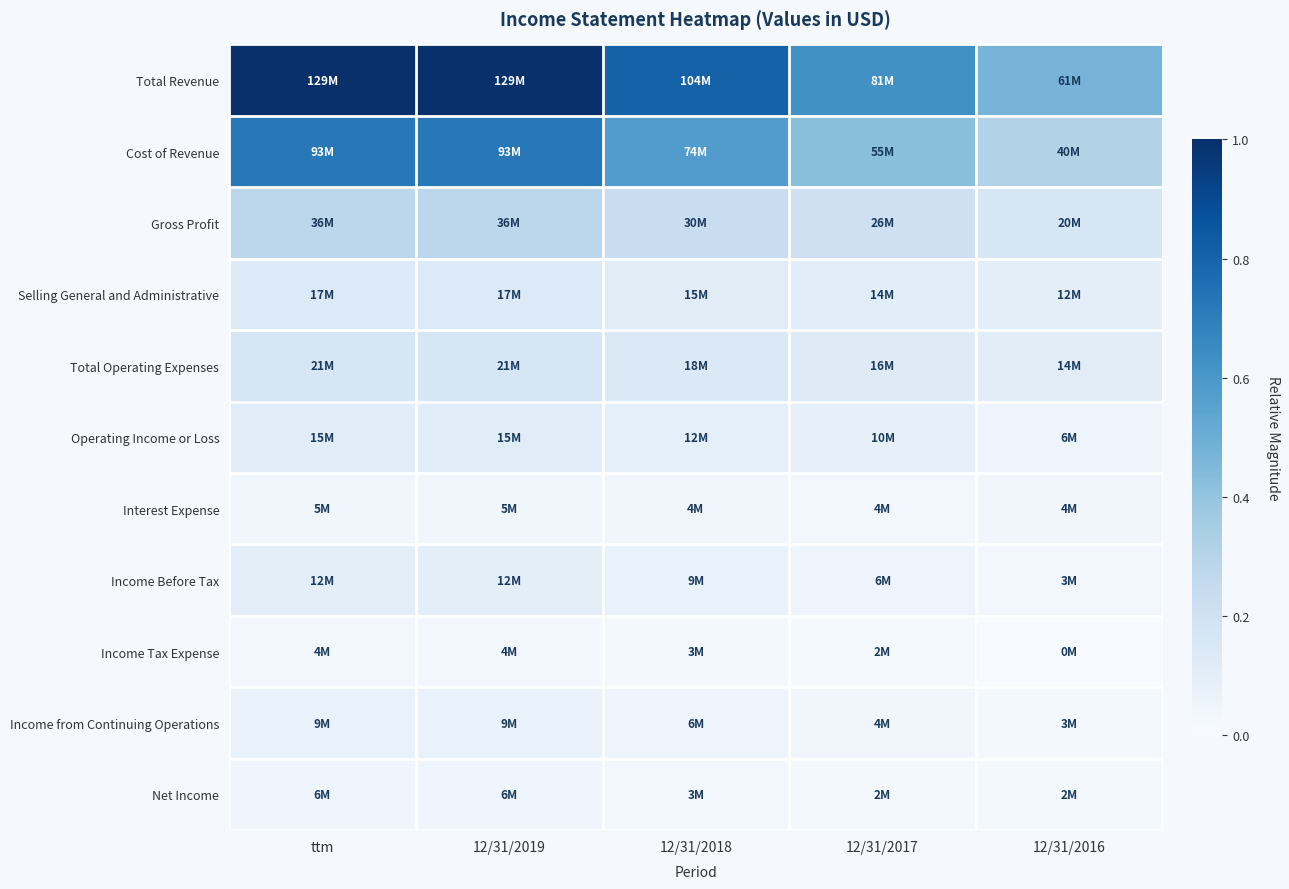

Which category has the highest value across all series?

ttm